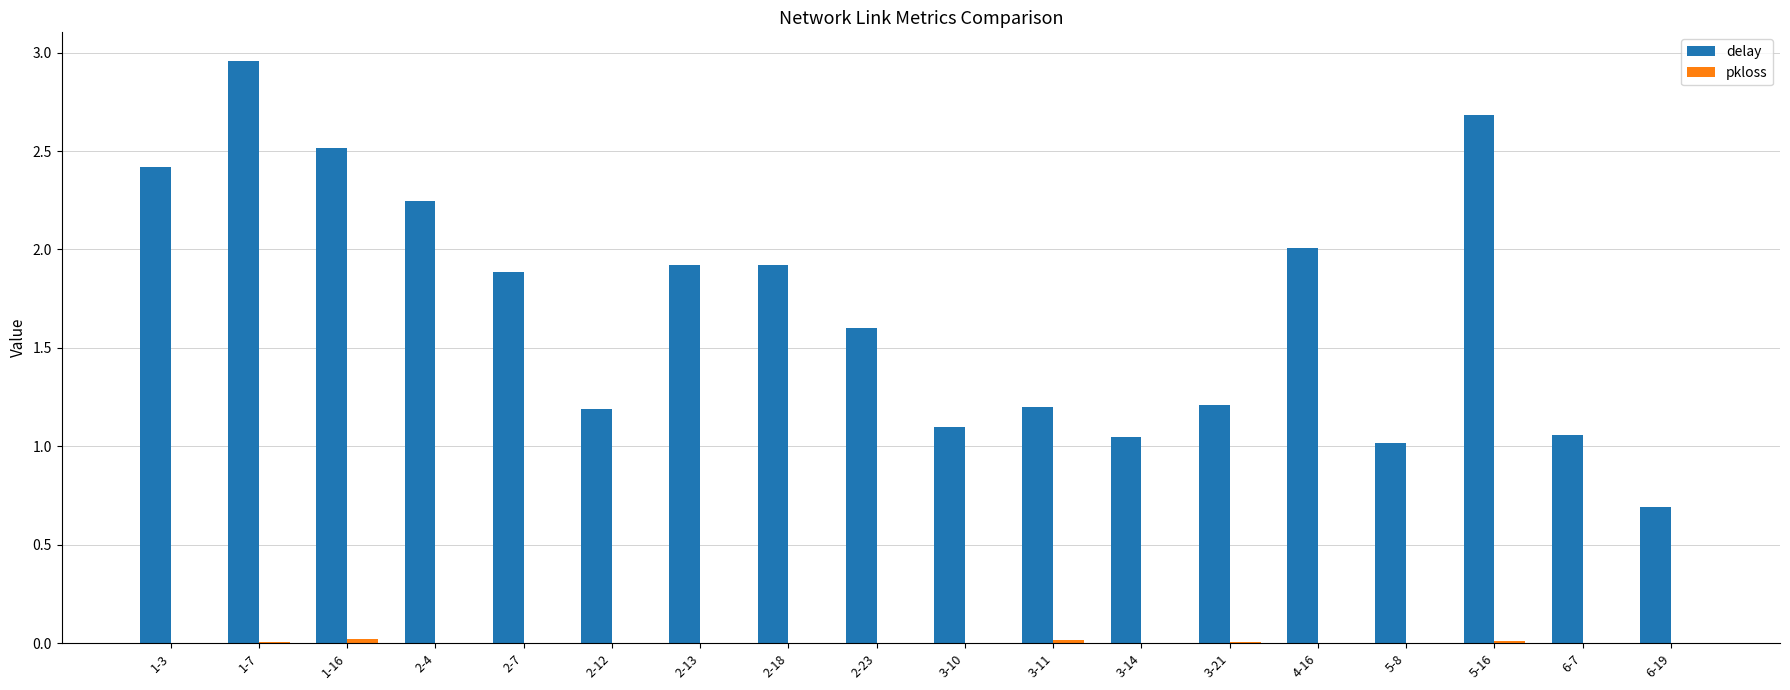

Which category has the highest value across all series?

1-7